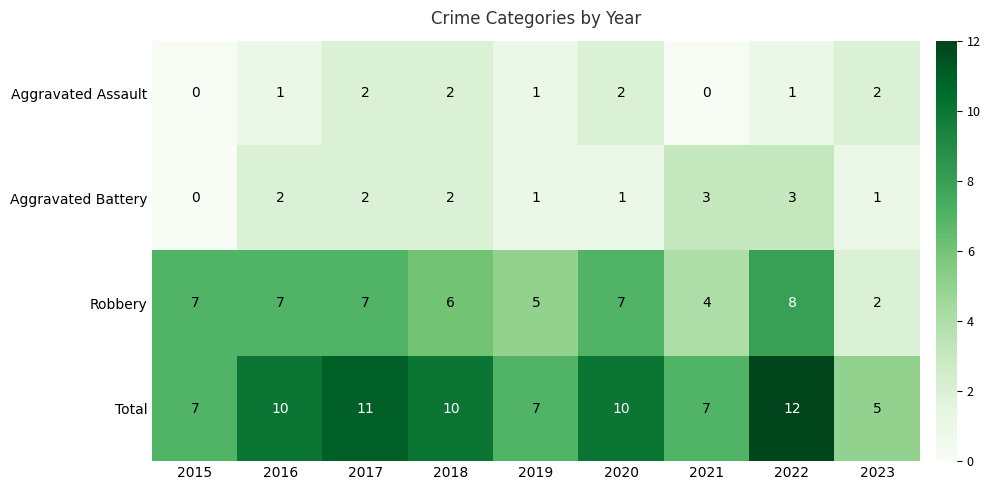

How many values in Aggravated Battery are above zero?

8